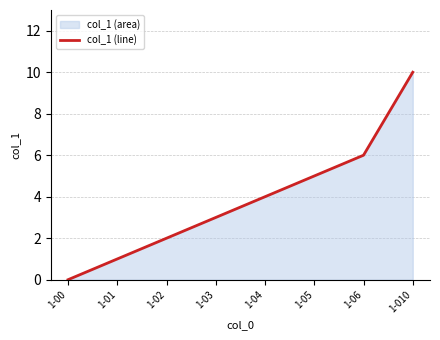

True or false: the data shows 4 at 1-04.

True